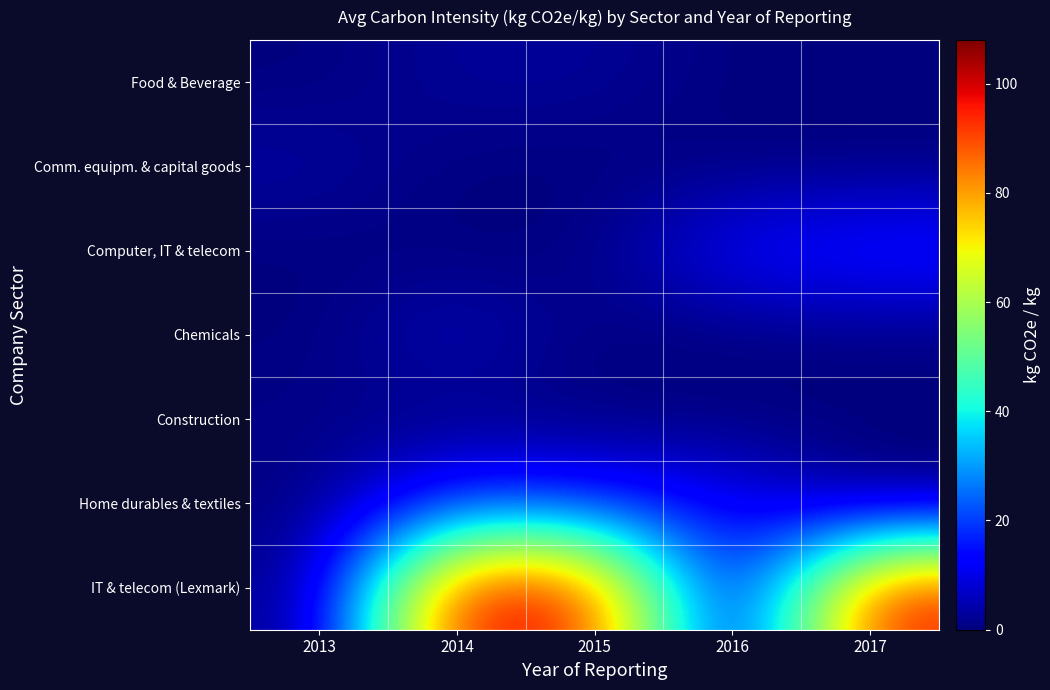

Reading left to right, list all the values displayed in this chart.

Food & Beverage: 2013=0.0	2014=2.7	2015=2.7	2016=0.0	2017=0.0
Comm. equipm. & capital goods: 2013=3.5	2014=0.0	2015=0.0	2016=0.0	2017=0.0
Computer, IT & telecom: 2013=0.0	2014=0.0	2015=0.0	2016=13.5	2017=16.5
Chemicals: 2013=0.0	2014=6.7	2015=0.0	2016=0.0	2017=0.0
Construction: 2013=1.1	2014=0.0	2015=0.0	2016=0.0	2017=0.0
Home durables & textiles: 2013=0.0	2014=19.6	2015=16.1	2016=12.7	2017=0.0
IT & telecom (Lexmark): 2013=0.0	2014=100.8	2015=95.8	2016=0.0	2017=97.0